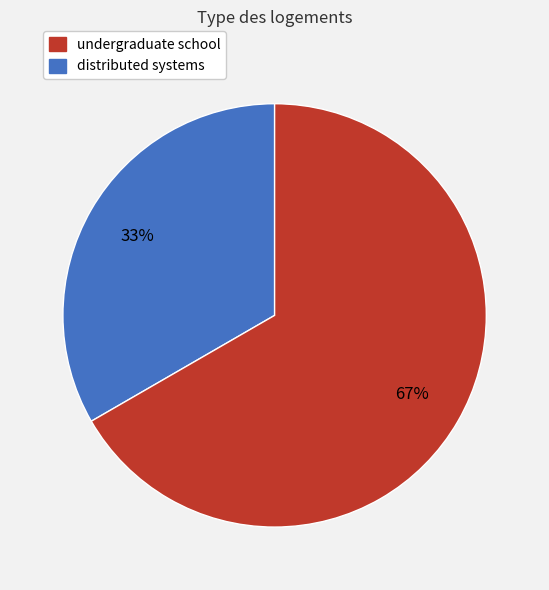

Does any single category account for the majority?

Yes